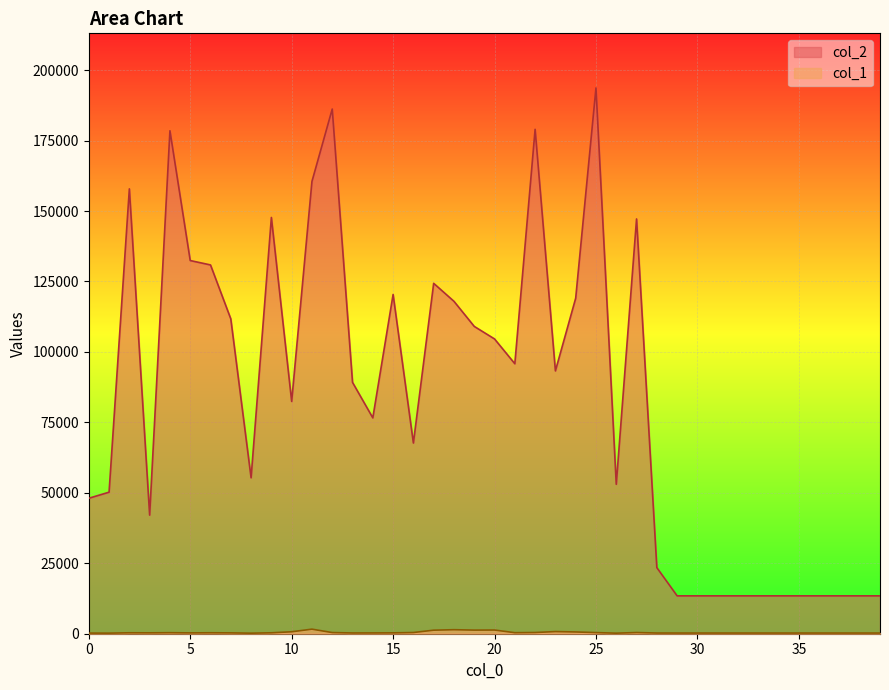

What is the smallest value displayed?

195